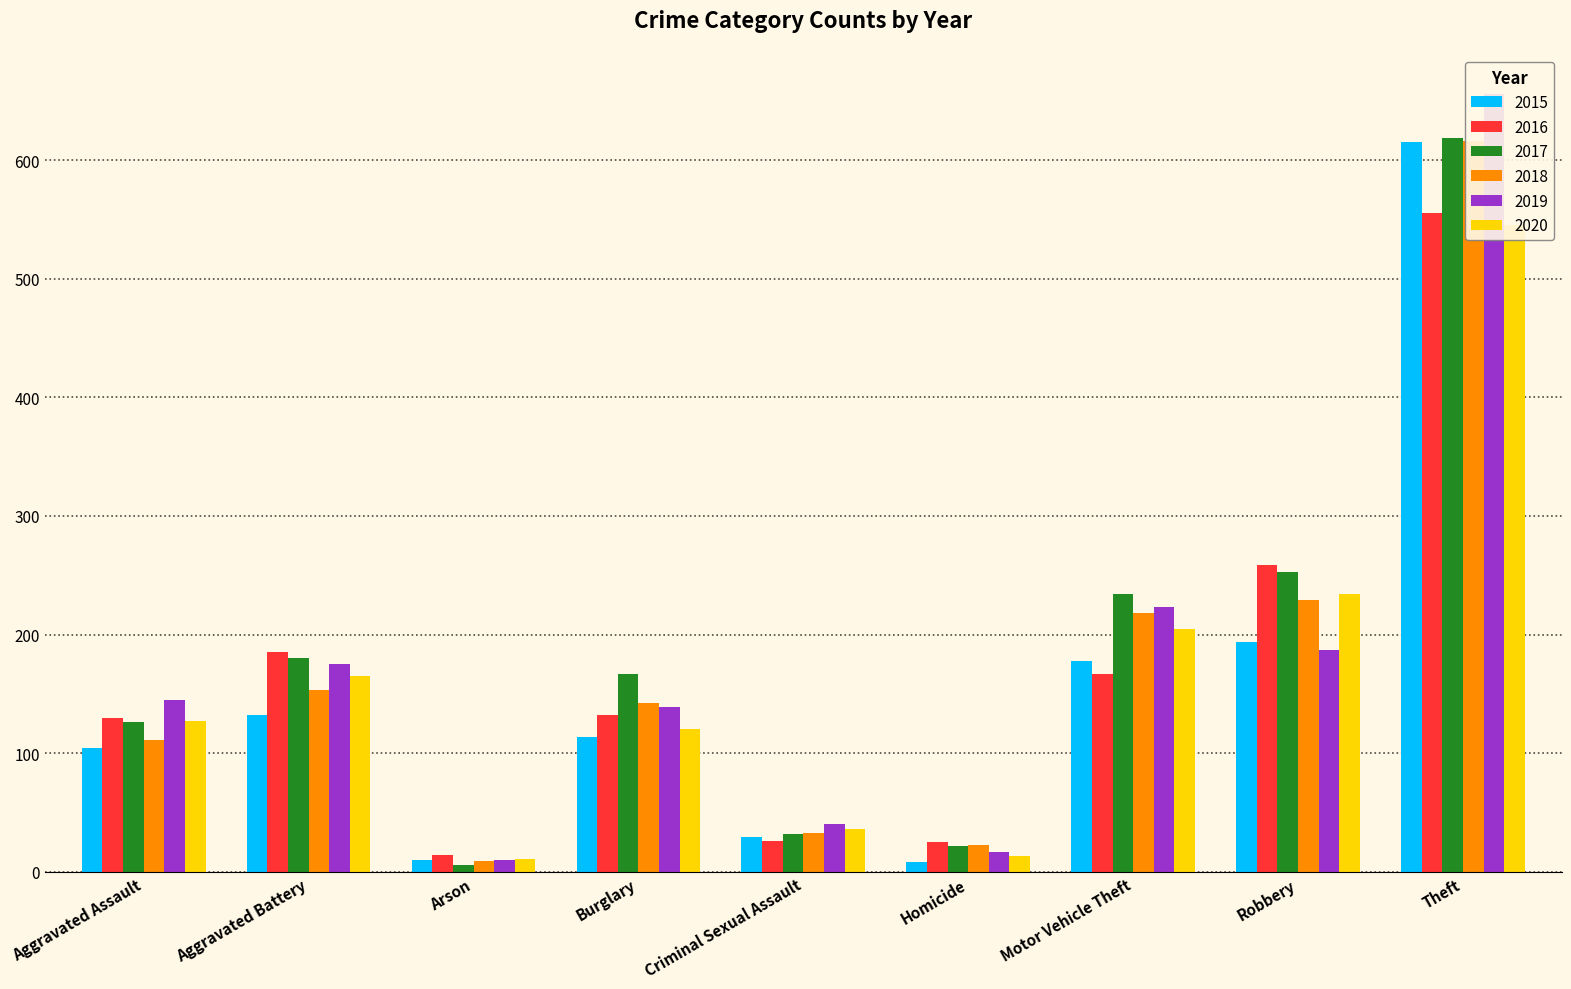

What are all the series names shown in the legend?

2015, 2016, 2017, 2018, 2019, 2020